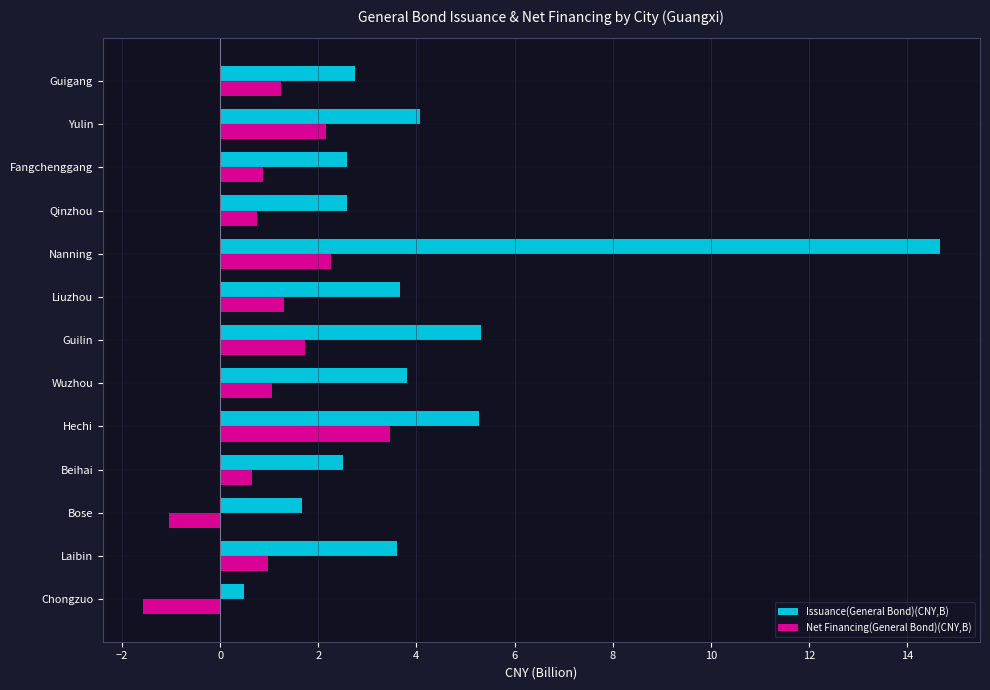

List the series in order of their overall mean, highest first.

Issuance(General Bond)(CNY,B), Net Financing(General Bond)(CNY,B)